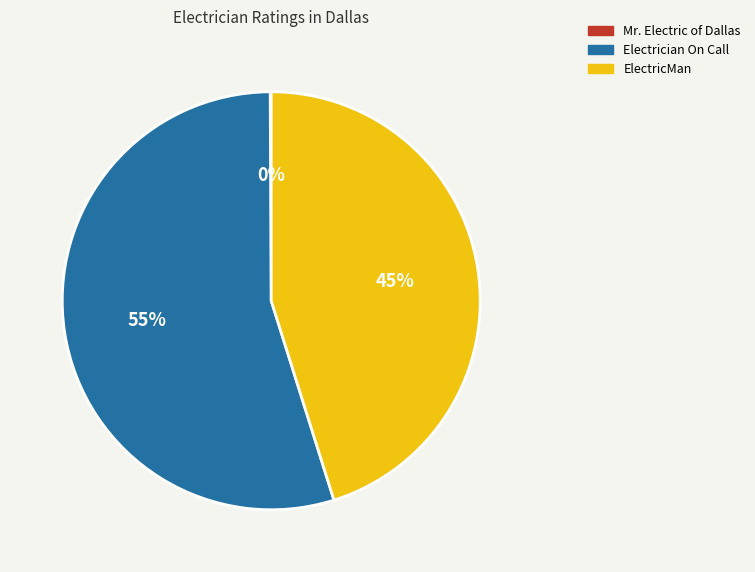

Which slice is the largest?

Electrician On Call